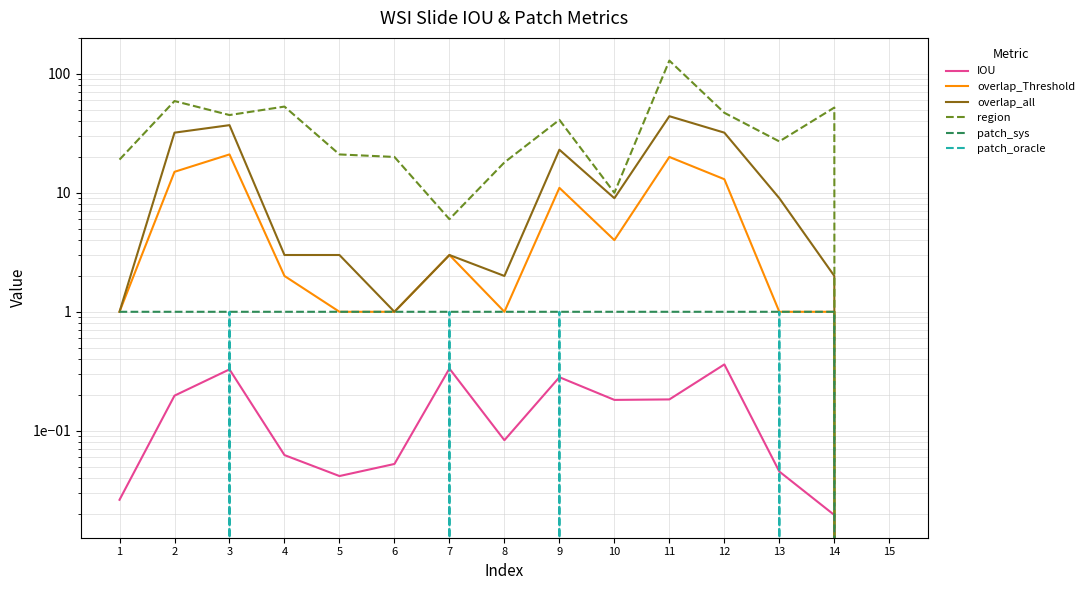

At which category does overlap_Threshold reach its first local valley?

8